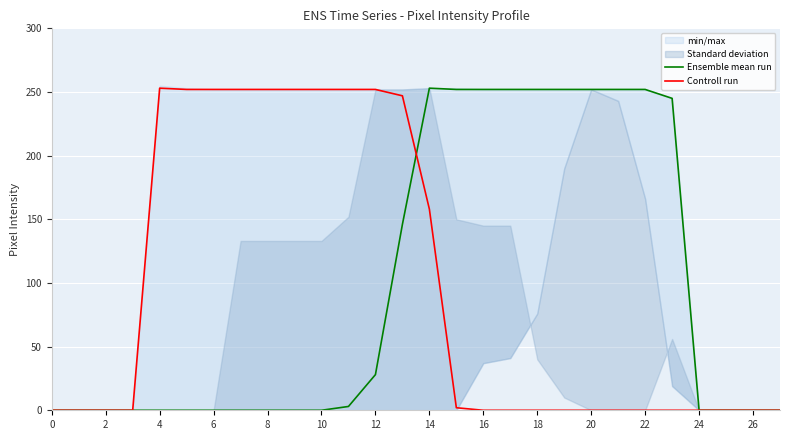

How many intersections are there between Controll run and Ensemble mean run?

1